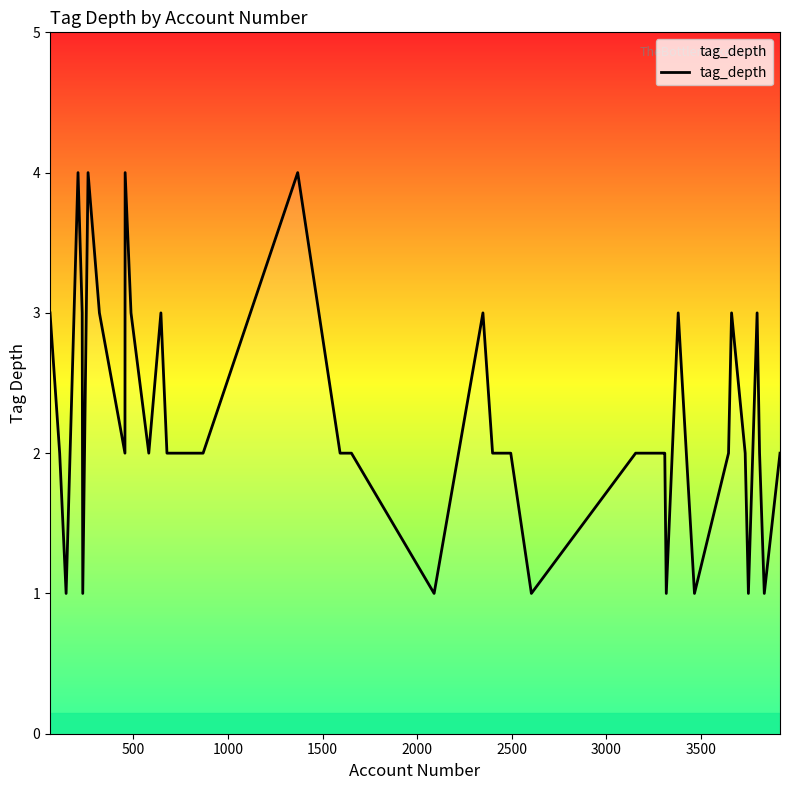

What is the maximum value shown in the chart?

4